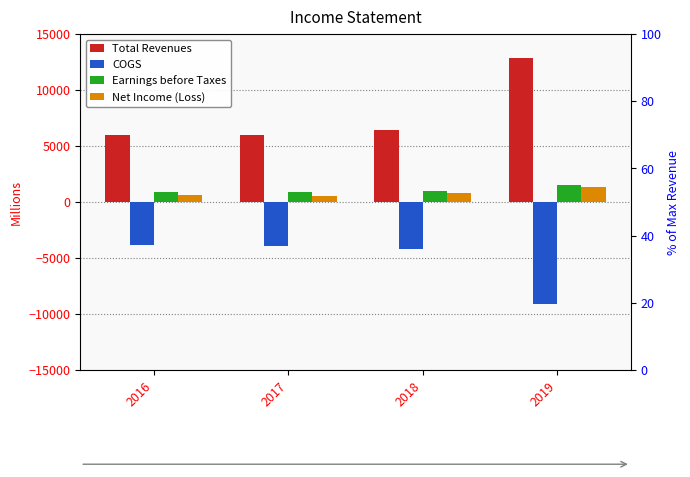

Is the value of COGS at 2018 greater than the value of Total Revenues at 2016?

No